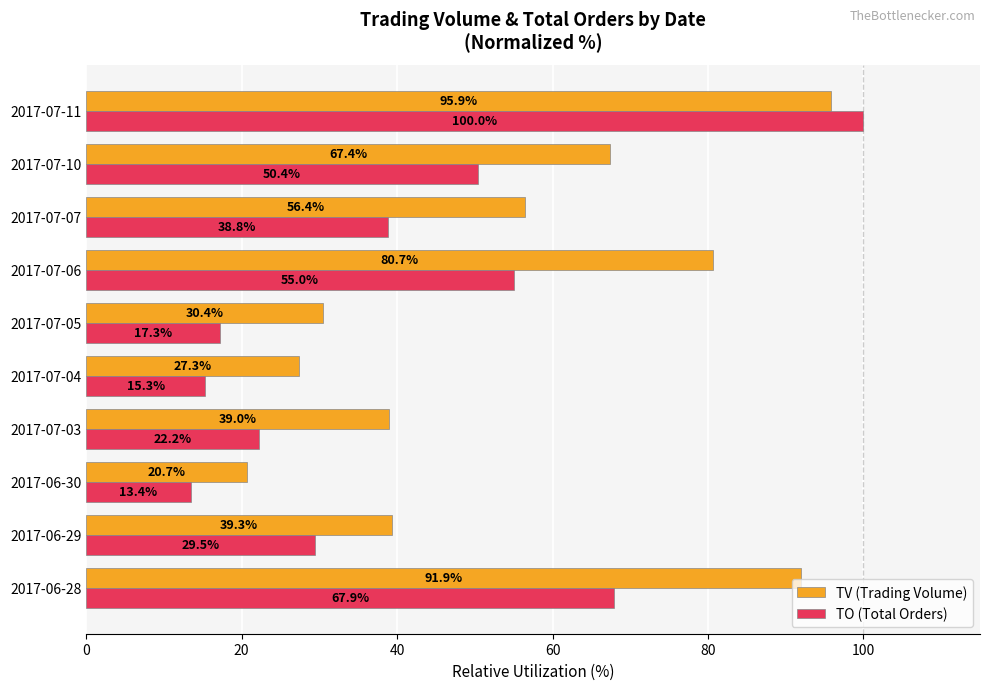

At which category is the sum across all series the highest?

2017-07-11